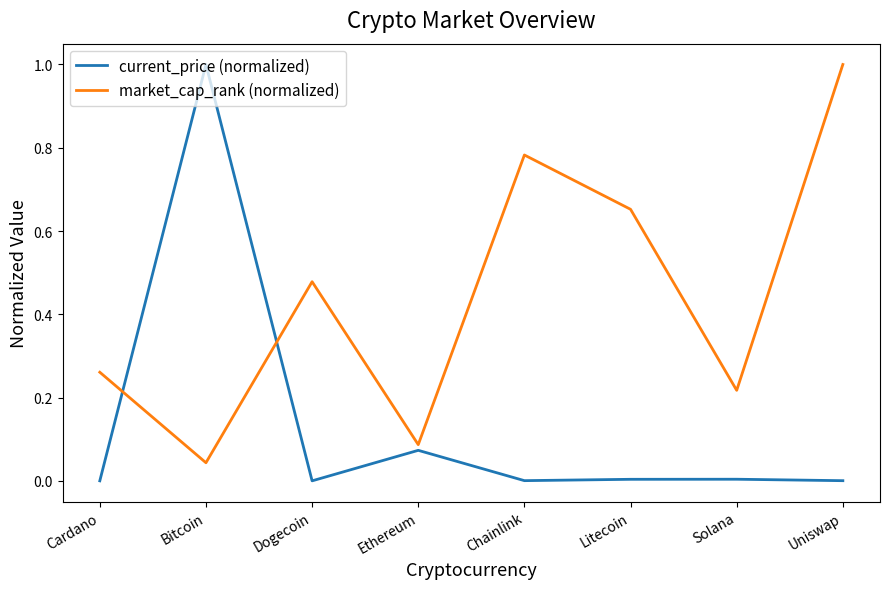

Rank the series by their average value, from highest to lowest.

market_cap_rank (normalized), current_price (normalized)